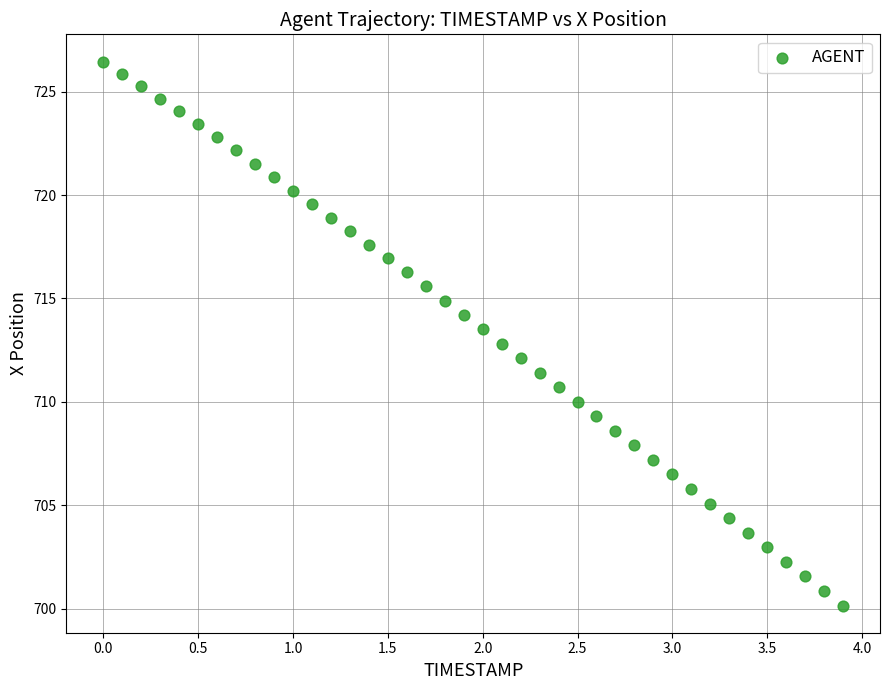

What is the range of Y values (max minus min)?

26.3